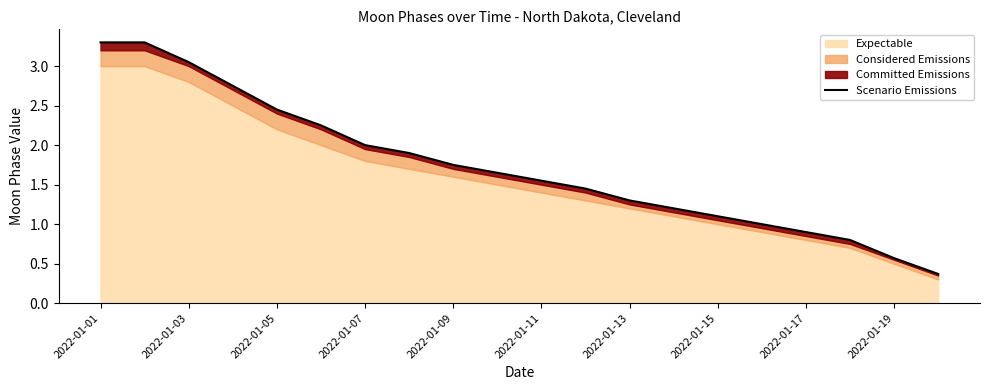

What is the change in value from 12 to 17?

-0.5